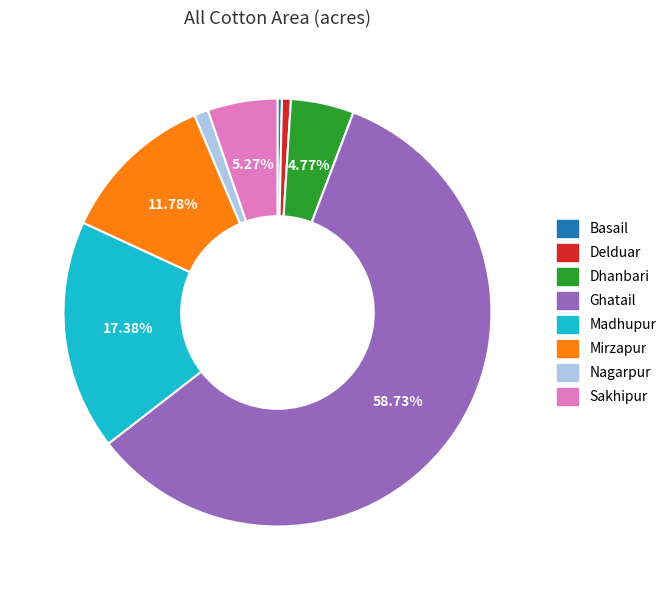

Combined, what portion of the pie is Dhanbari and Ghatail?

63.5%